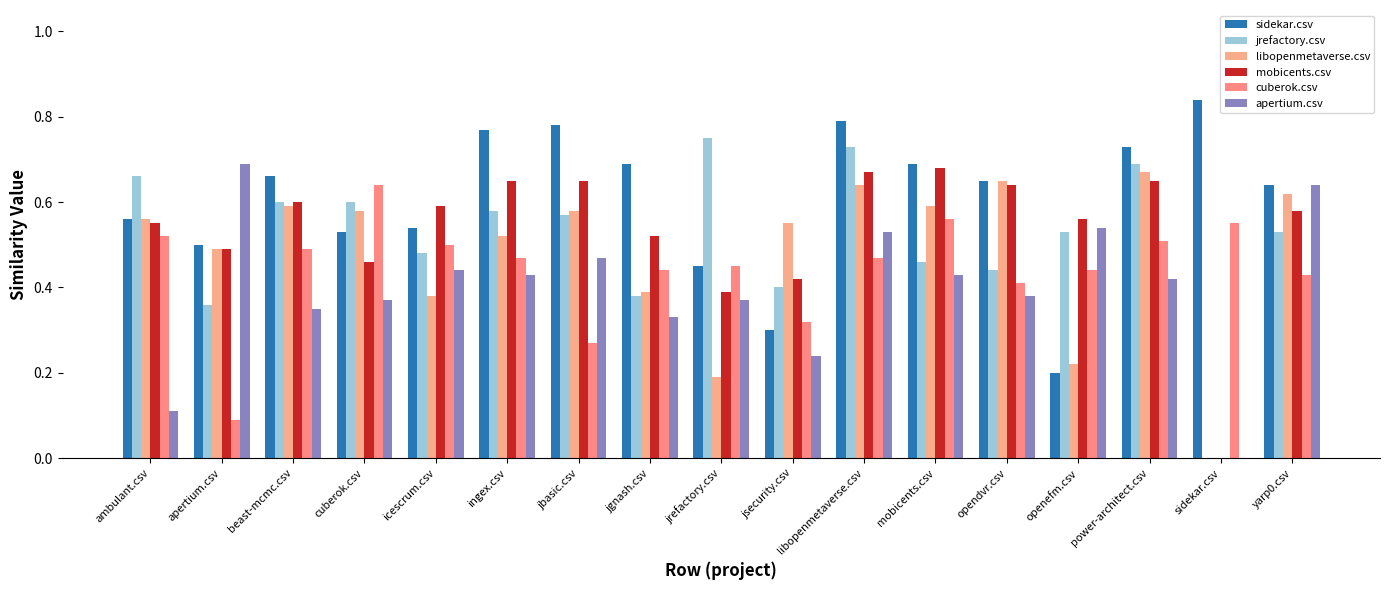

Reading left to right, what are all the values shown in this chart?

sidekar.csv: ambulant.csv=0.6	apertium.csv=0.5	beast-mcmc.csv=0.7	cuberok.csv=0.5	icescrum.csv=0.5	ingex.csv=0.8	jbasic.csv=0.8	jgnash.csv=0.7	jrefactory.csv=0.5	jsecurity.csv=0.3	libopenmetaverse.csv=0.8	mobicents.csv=0.7	opendvr.csv=0.7	openefm.csv=0.2	power-architect.csv=0.7	sidekar.csv=0.8	yarp0.csv=0.6
jrefactory.csv: ambulant.csv=0.7	apertium.csv=0.4	beast-mcmc.csv=0.6	cuberok.csv=0.6	icescrum.csv=0.5	ingex.csv=0.6	jbasic.csv=0.6	jgnash.csv=0.4	jrefactory.csv=0.8	jsecurity.csv=0.4	libopenmetaverse.csv=0.7	mobicents.csv=0.5	opendvr.csv=0.4	openefm.csv=0.5	power-architect.csv=0.7	sidekar.csv=0.0	yarp0.csv=0.5
libopenmetaverse.csv: ambulant.csv=0.6	apertium.csv=0.5	beast-mcmc.csv=0.6	cuberok.csv=0.6	icescrum.csv=0.4	ingex.csv=0.5	jbasic.csv=0.6	jgnash.csv=0.4	jrefactory.csv=0.2	jsecurity.csv=0.6	libopenmetaverse.csv=0.6	mobicents.csv=0.6	opendvr.csv=0.7	openefm.csv=0.2	power-architect.csv=0.7	sidekar.csv=0.0	yarp0.csv=0.6
mobicents.csv: ambulant.csv=0.6	apertium.csv=0.5	beast-mcmc.csv=0.6	cuberok.csv=0.5	icescrum.csv=0.6	ingex.csv=0.7	jbasic.csv=0.7	jgnash.csv=0.5	jrefactory.csv=0.4	jsecurity.csv=0.4	libopenmetaverse.csv=0.7	mobicents.csv=0.7	opendvr.csv=0.6	openefm.csv=0.6	power-architect.csv=0.7	sidekar.csv=0.0	yarp0.csv=0.6
cuberok.csv: ambulant.csv=0.5	apertium.csv=0.1	beast-mcmc.csv=0.5	cuberok.csv=0.6	icescrum.csv=0.5	ingex.csv=0.5	jbasic.csv=0.3	jgnash.csv=0.4	jrefactory.csv=0.5	jsecurity.csv=0.3	libopenmetaverse.csv=0.5	mobicents.csv=0.6	opendvr.csv=0.4	openefm.csv=0.4	power-architect.csv=0.5	sidekar.csv=0.6	yarp0.csv=0.4
apertium.csv: ambulant.csv=0.1	apertium.csv=0.7	beast-mcmc.csv=0.3	cuberok.csv=0.4	icescrum.csv=0.4	ingex.csv=0.4	jbasic.csv=0.5	jgnash.csv=0.3	jrefactory.csv=0.4	jsecurity.csv=0.2	libopenmetaverse.csv=0.5	mobicents.csv=0.4	opendvr.csv=0.4	openefm.csv=0.5	power-architect.csv=0.4	sidekar.csv=0.0	yarp0.csv=0.6